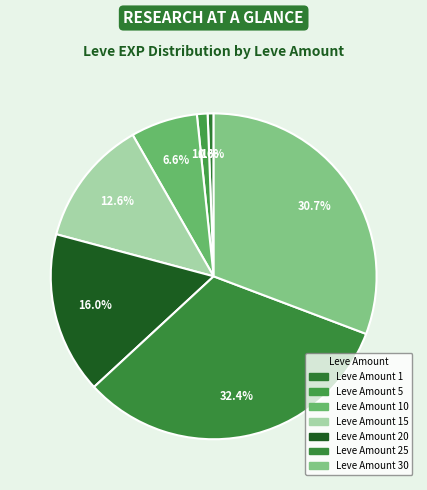

How many slices are in this pie chart?

7